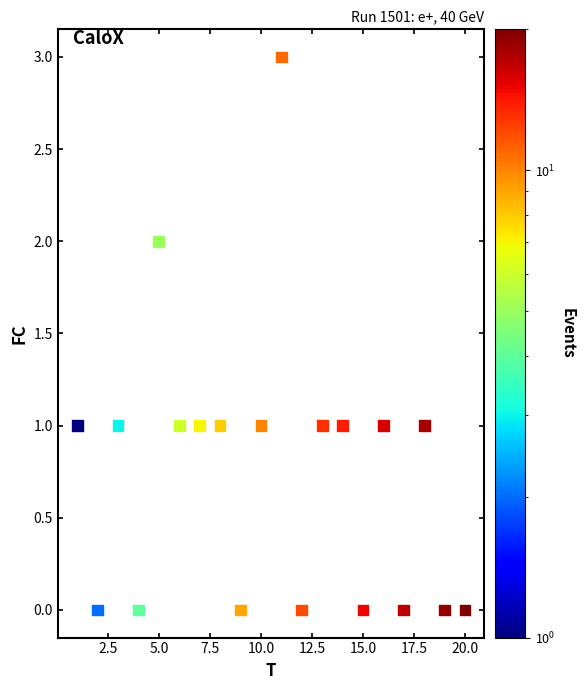

What is the range of Y values (max minus min)?

3